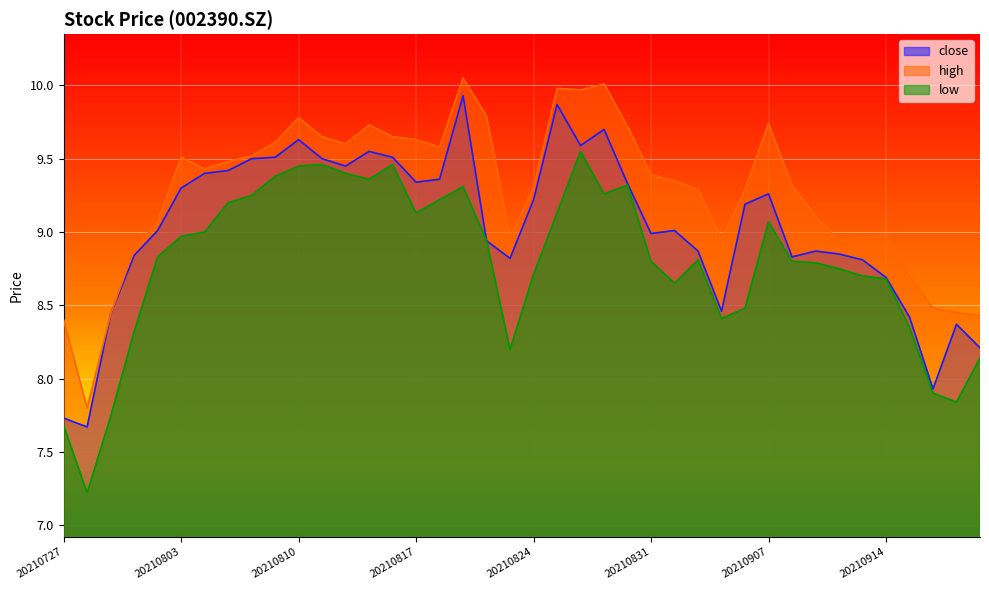

Is it true that close equals 5.0 at 20210826?

False